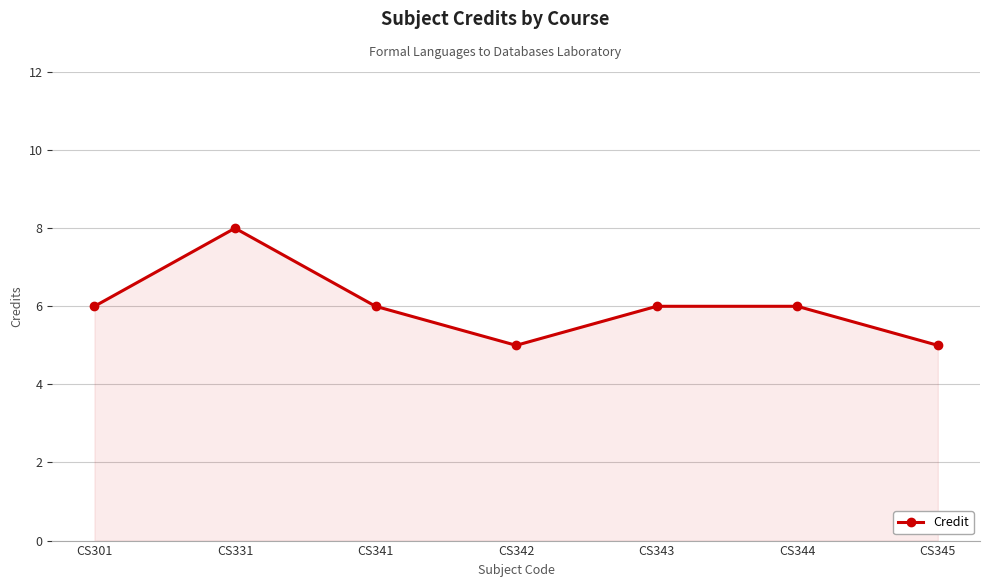

The value at CS342 is 7. True or false?

False